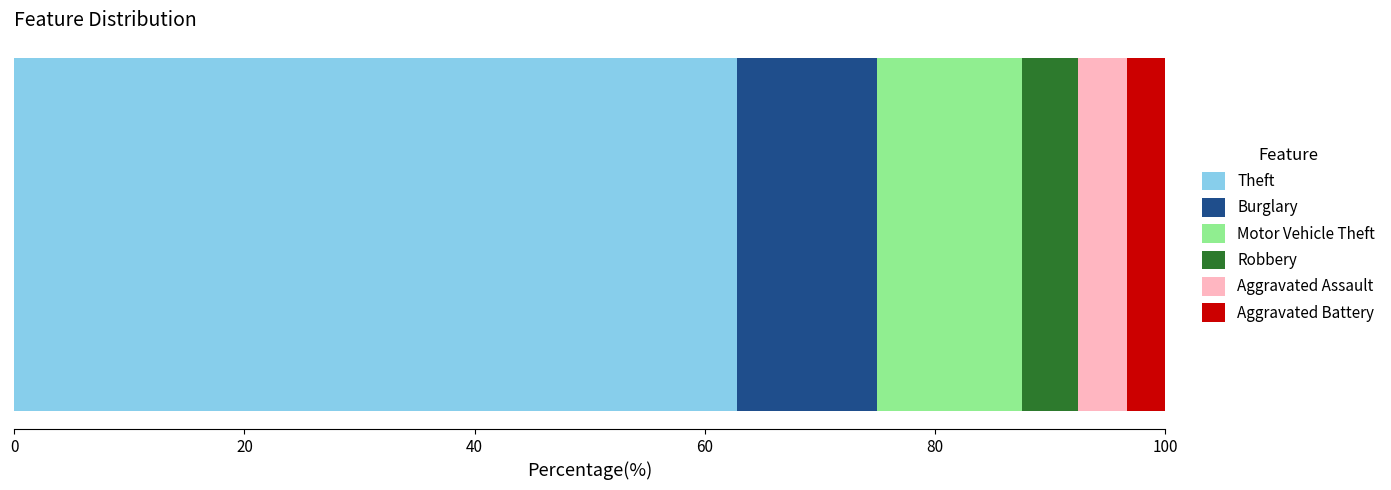

What is the maximum value for Theft?

62.8